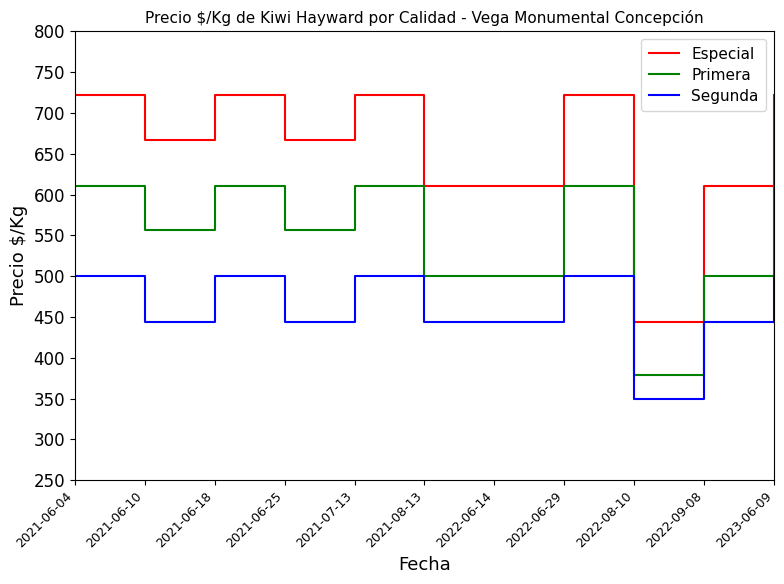

Reading left to right, extract all data points from this chart.

Especial: 2021-06-04=722	2021-06-10=667	2021-06-18=722	2021-06-25=667	2021-07-13=722	2021-08-13=611	2022-06-14=611	2022-06-29=722	2022-08-10=444	2022-09-08=611	2023-06-09=722
Primera: 2021-06-04=611	2021-06-10=556	2021-06-18=611	2021-06-25=556	2021-07-13=611	2021-08-13=500	2022-06-14=500	2022-06-29=611	2022-08-10=379	2022-09-08=500	2023-06-09=611
Segunda: 2021-06-04=500	2021-06-10=444	2021-06-18=500	2021-06-25=444	2021-07-13=500	2021-08-13=444	2022-06-14=444	2022-06-29=500	2022-08-10=349	2022-09-08=444	2023-06-09=500